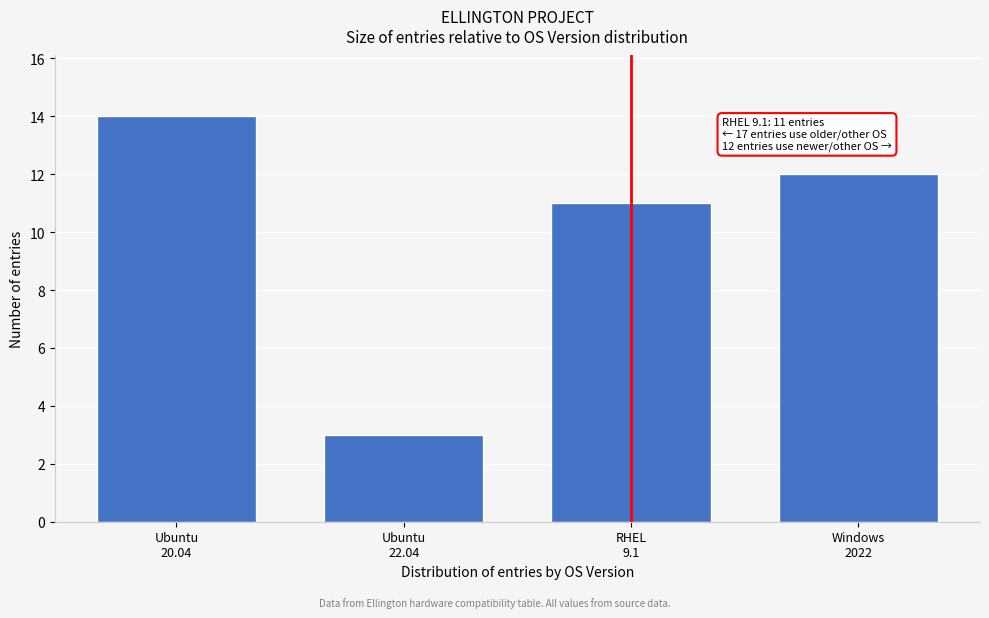

What is the greatest value displayed?

14